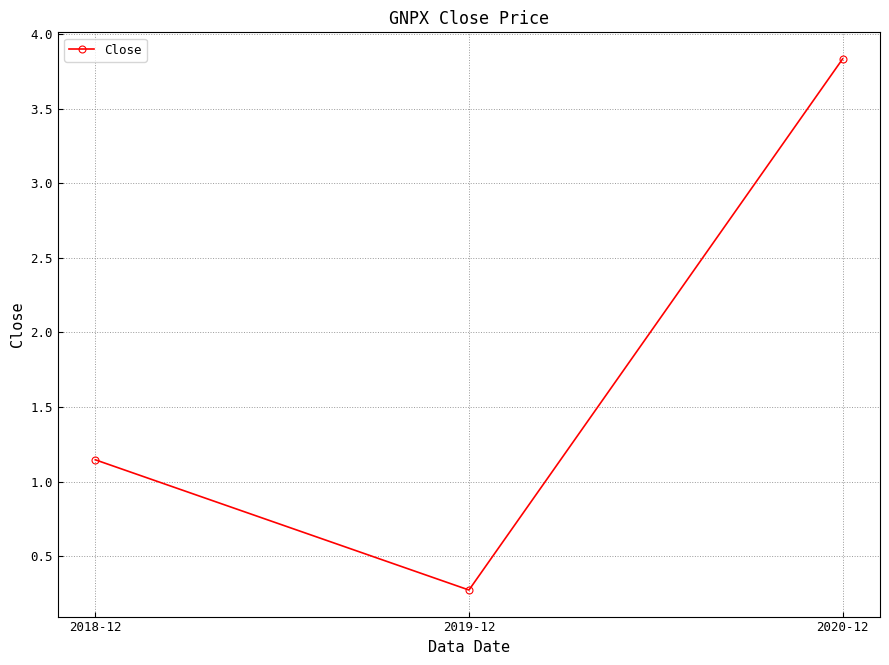

What is the maximum value shown in the chart?

3.8